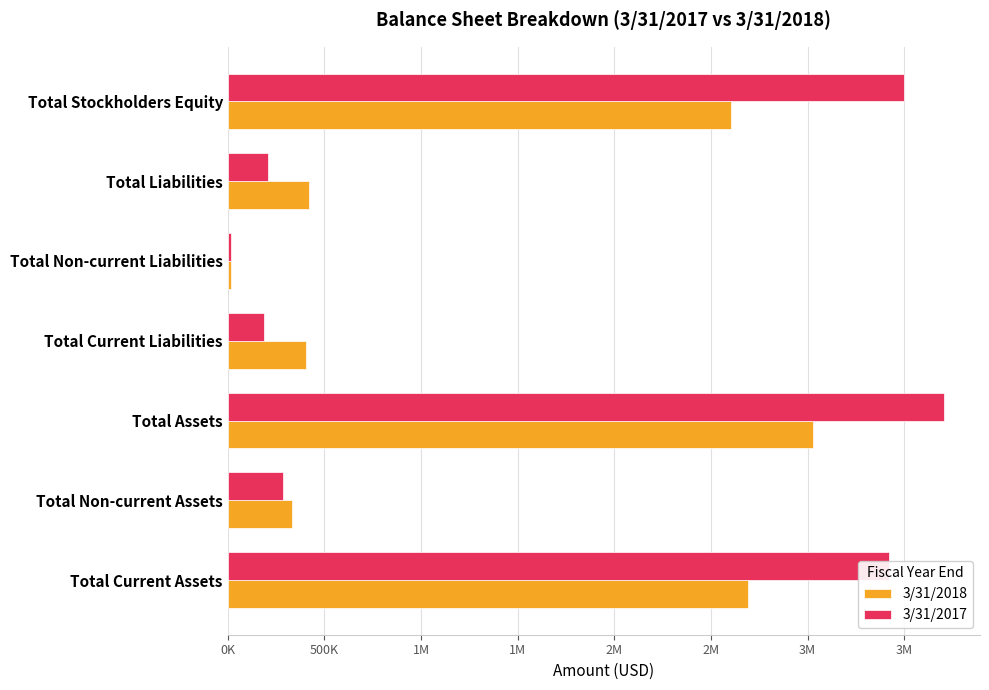

What are all the series names shown in the legend?

3/31/2018, 3/31/2017